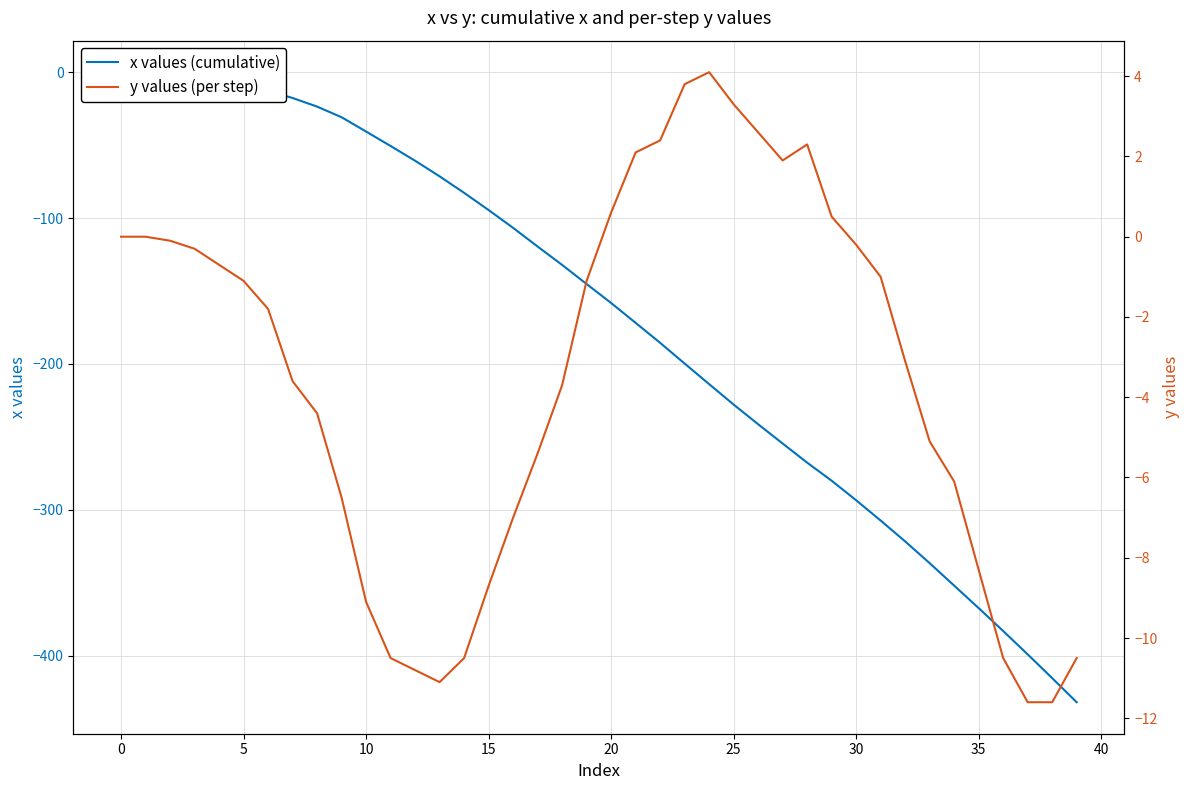

What is the total value across all series at 33?

-341.6